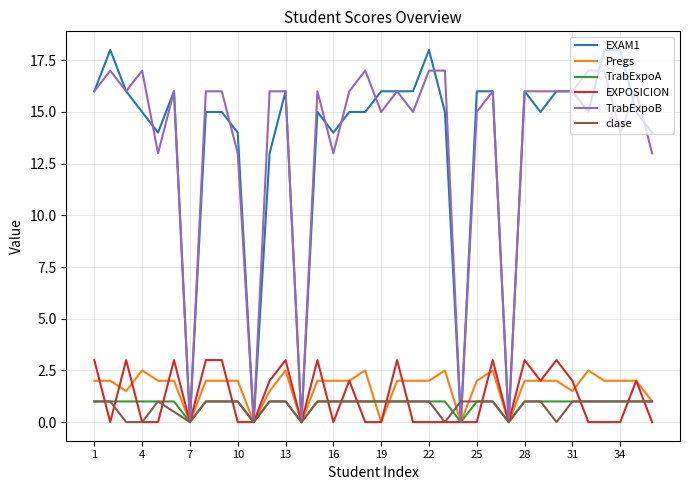

How many lines are shown in the chart?

6